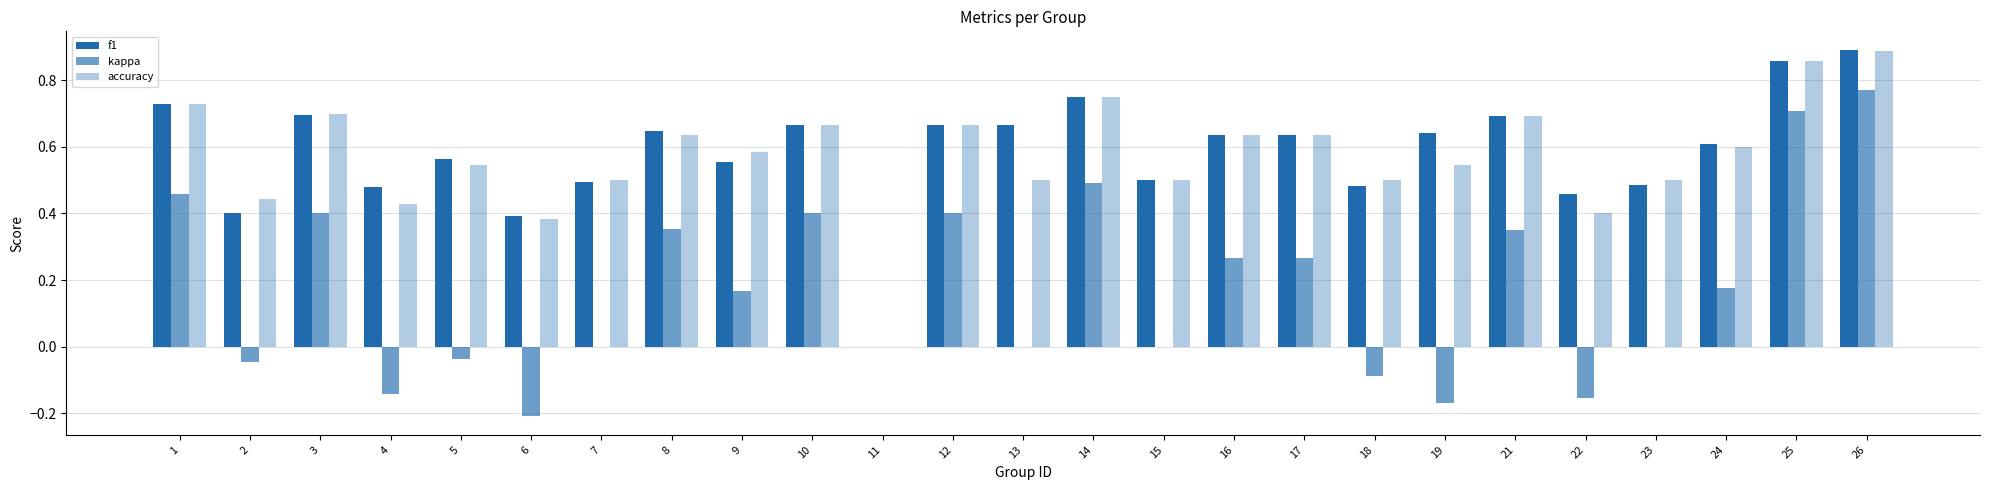

How many groups of bars are there?

25